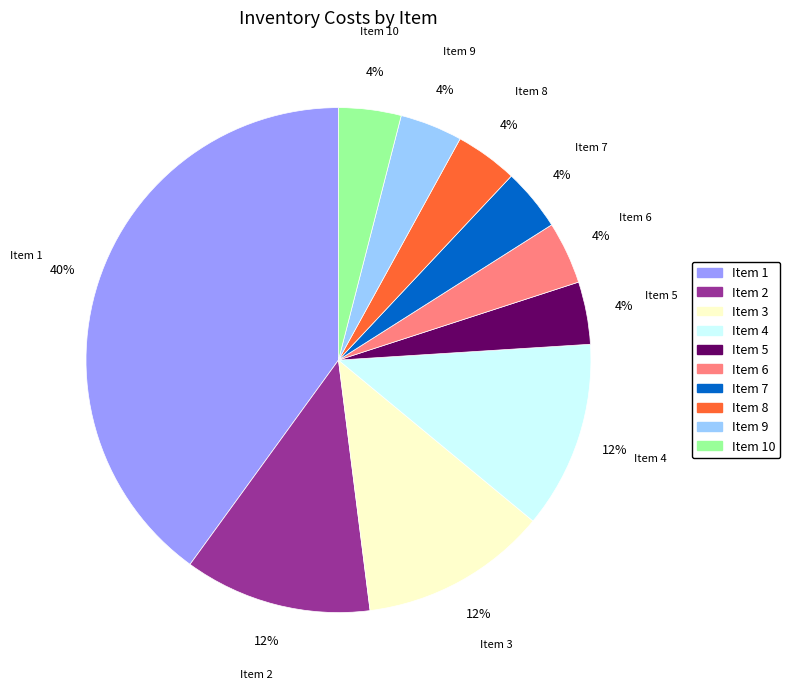

Is it true that Item 8 is 4% of the pie?

True